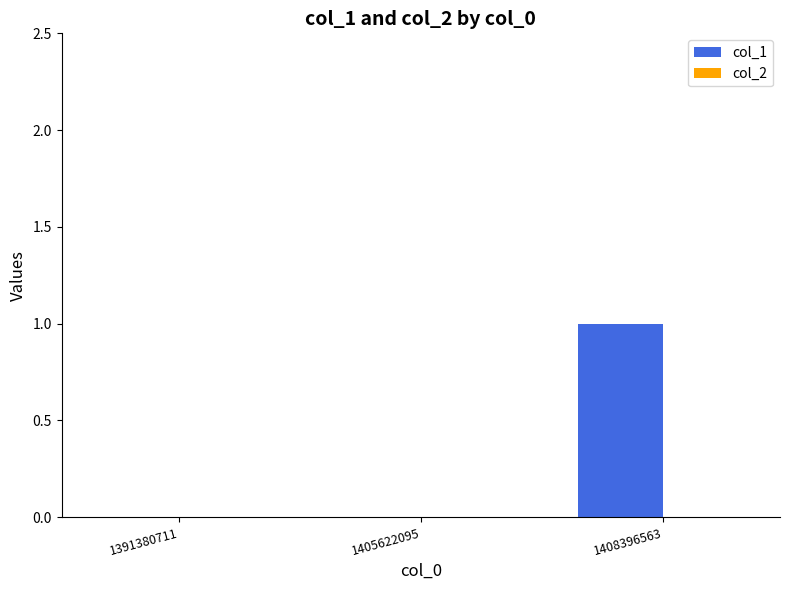

Reading left to right, extract all data points from this chart.

1391380711=0	1405622095=0	1408396563=1